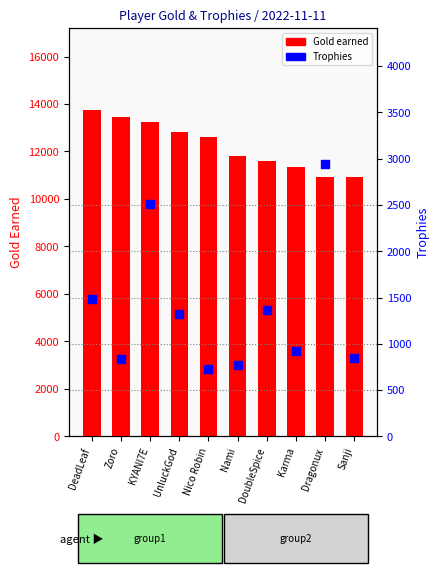

What is the total value across all series at KYANI7E?

15773